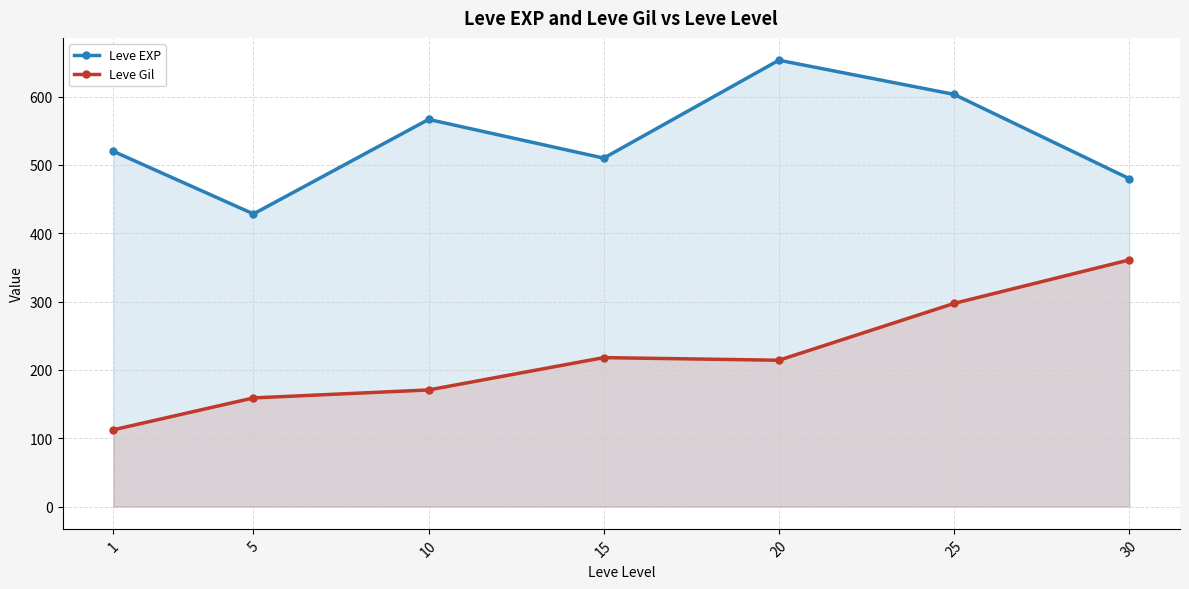

List the labels in order of Leve Gil value, largest first.

30, 25, 15, 20, 10, 5, 1